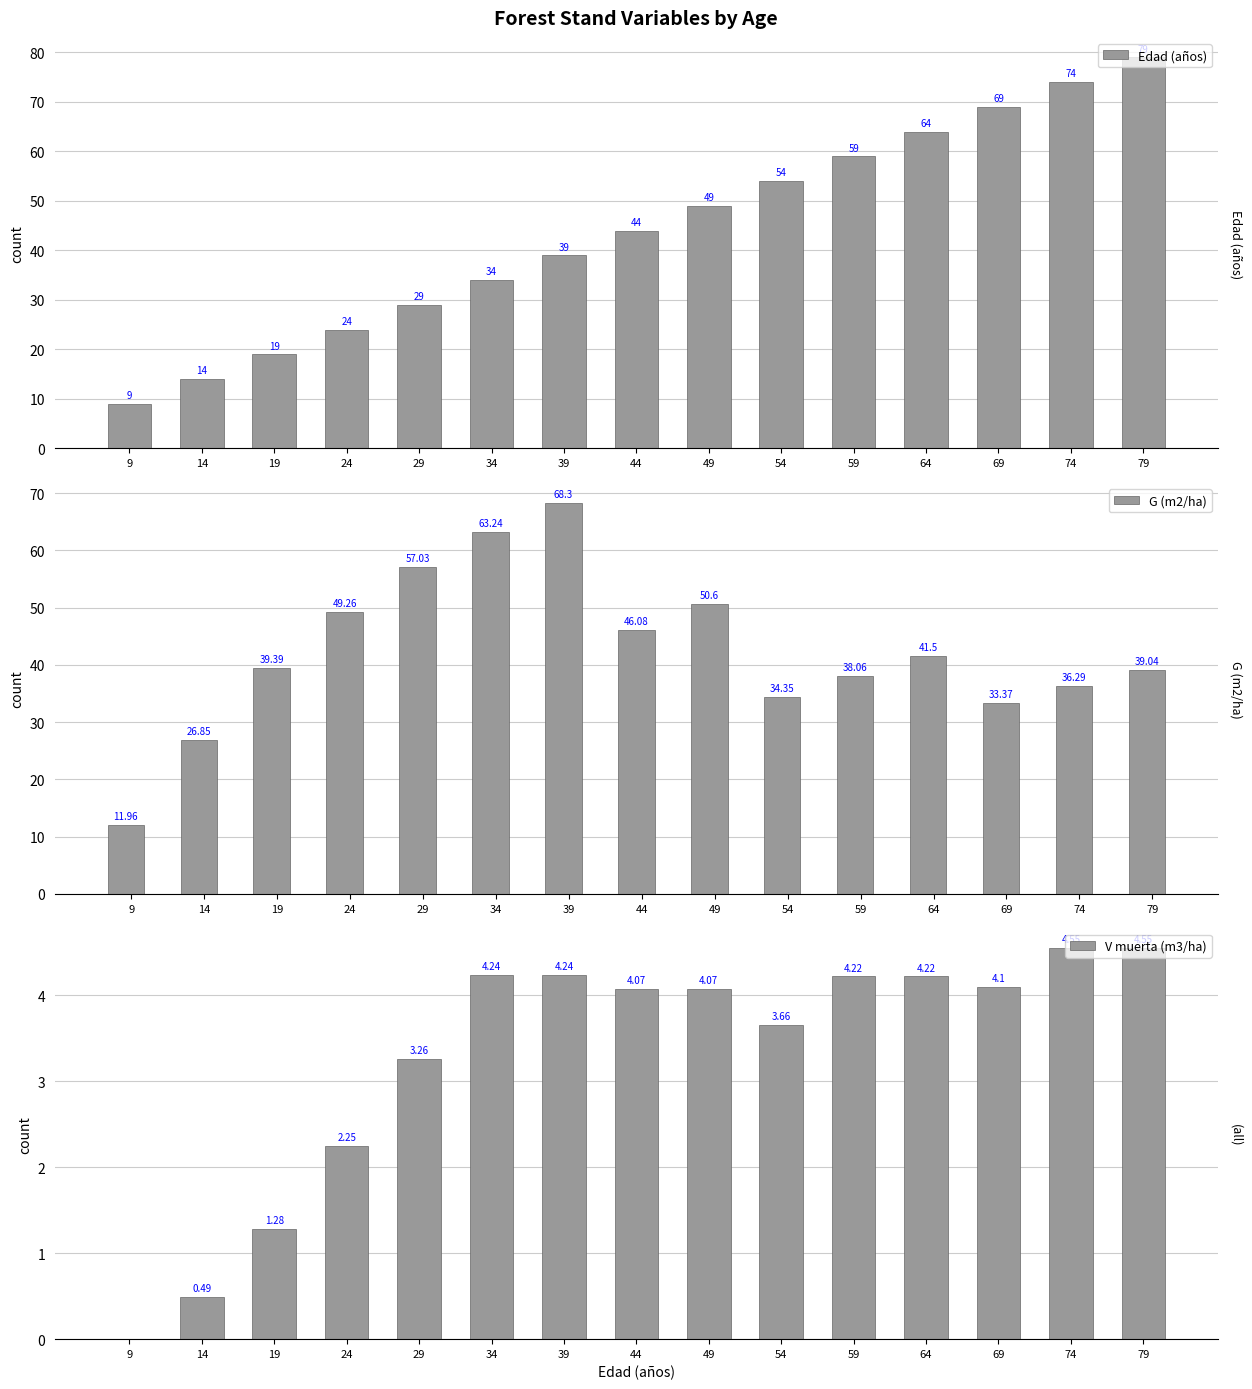

Where is G (m2/ha) nearest to the value 40?

19